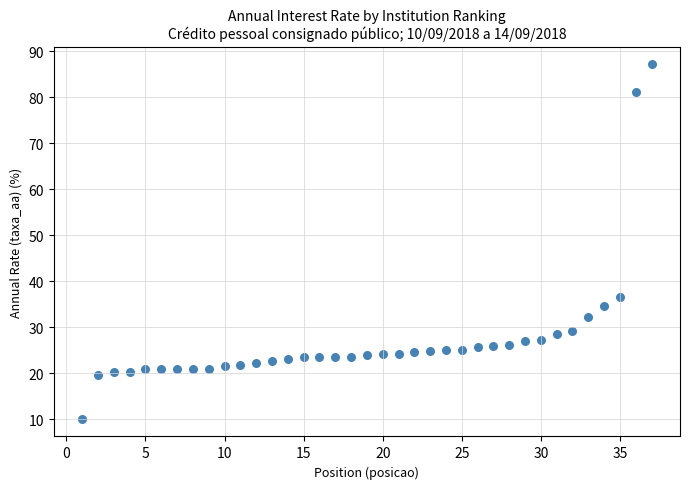

What Y value in the scatter plot is closest to 48?

36.6